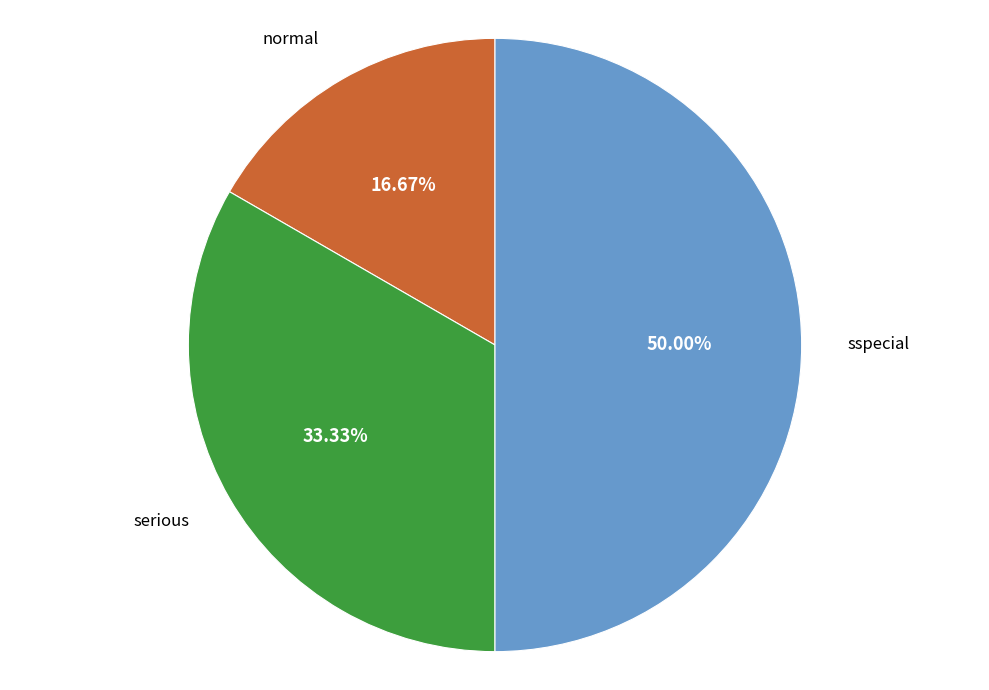

To the nearest percent, what portion does serious represent?

33%